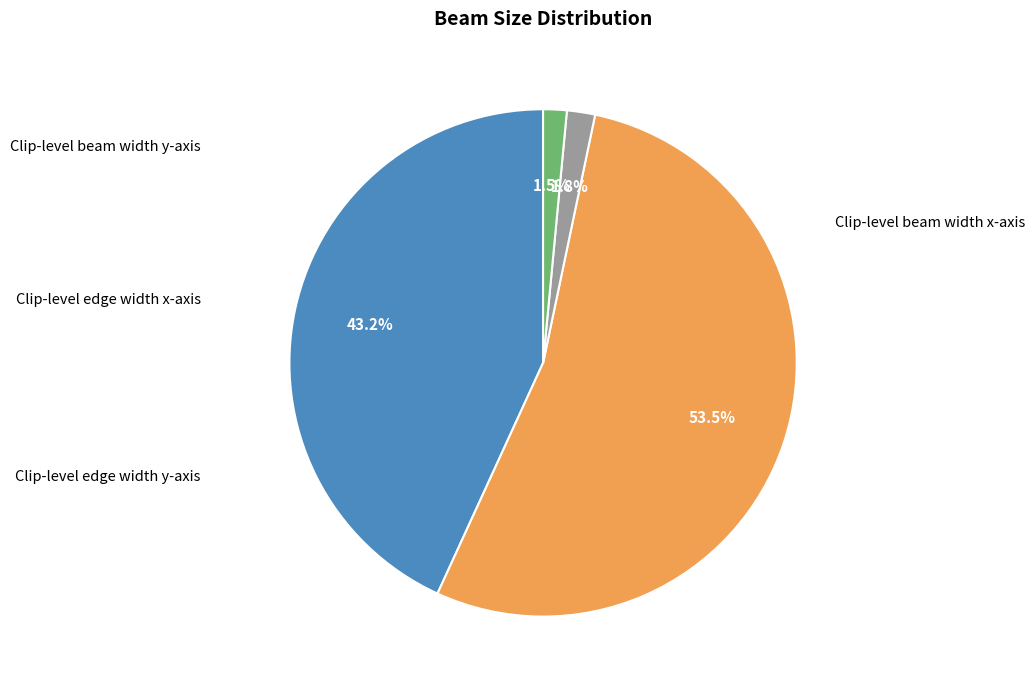

How many segments does this pie chart have?

4